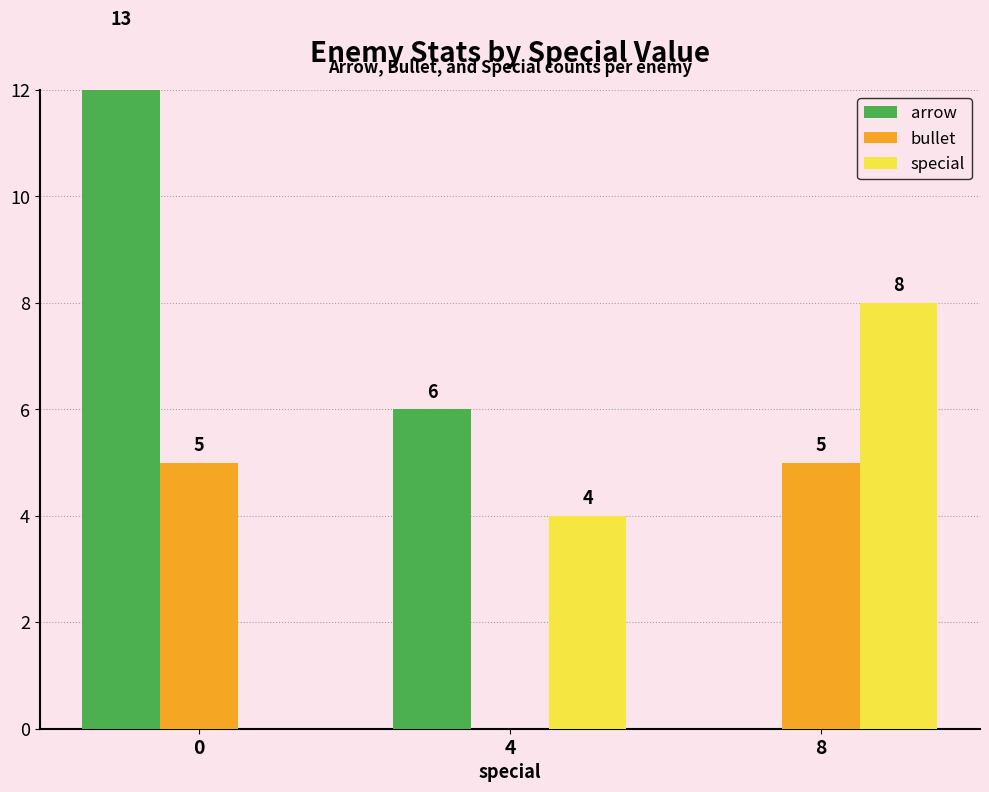

True or false: arrow has a value of 6 at 4.

True